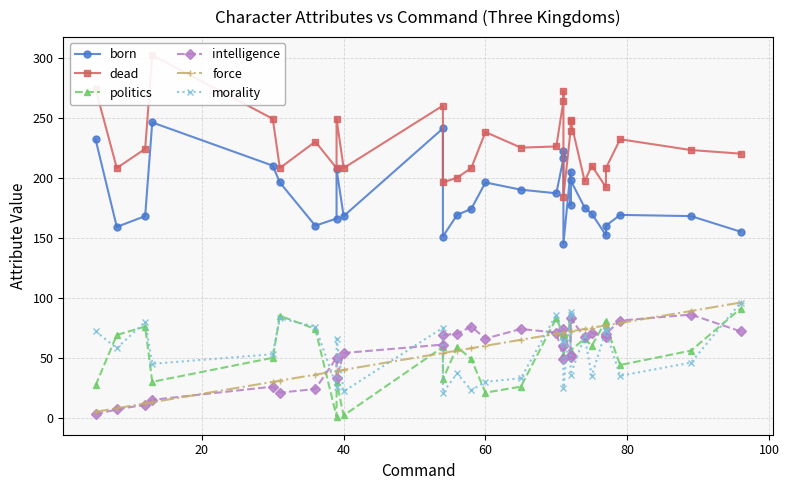

What are all the series names shown in the legend?

born, dead, politics, intelligence, force, morality